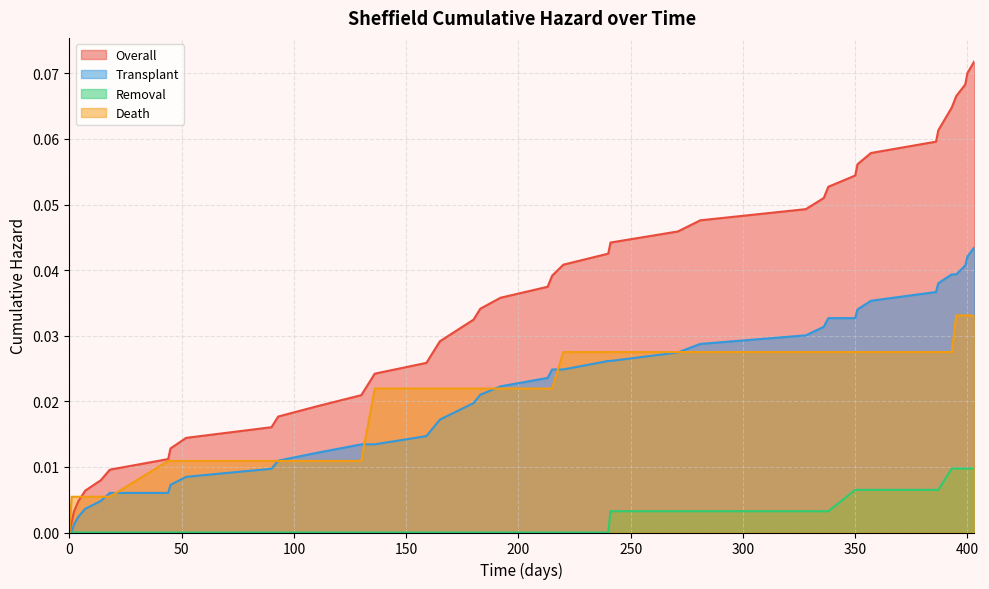

List the labels in order of Transplant value, largest first.

403, 400, 399, 393, 395, 387, 386, 357, 351, 338, 350, 336, 328, 281, 271, 240, 241, 215, 220, 213, 192, 183, 180, 165, 159, 130, 136, 111, 93, 90, 52, 45, 18, 44, 14, 7, 4, 2, 0, 1